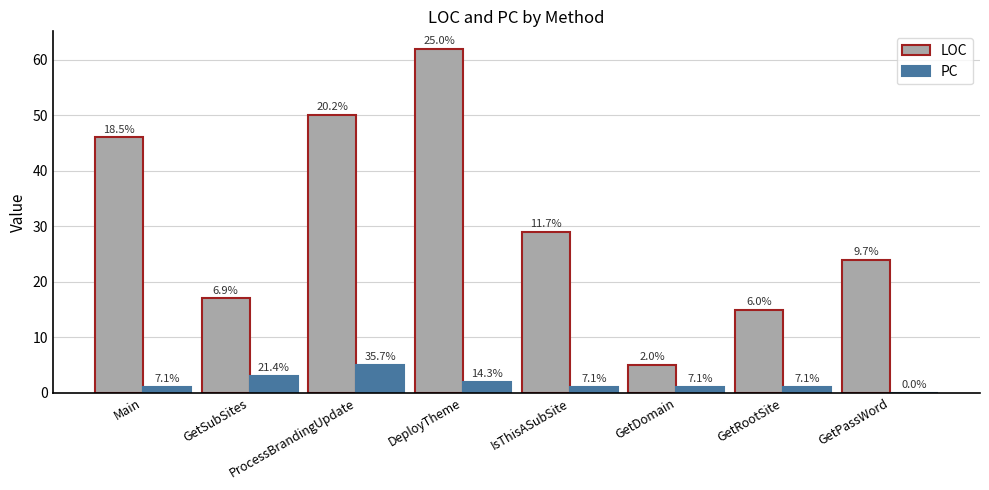

Rank the series by their average value, from lowest to highest.

PC, LOC